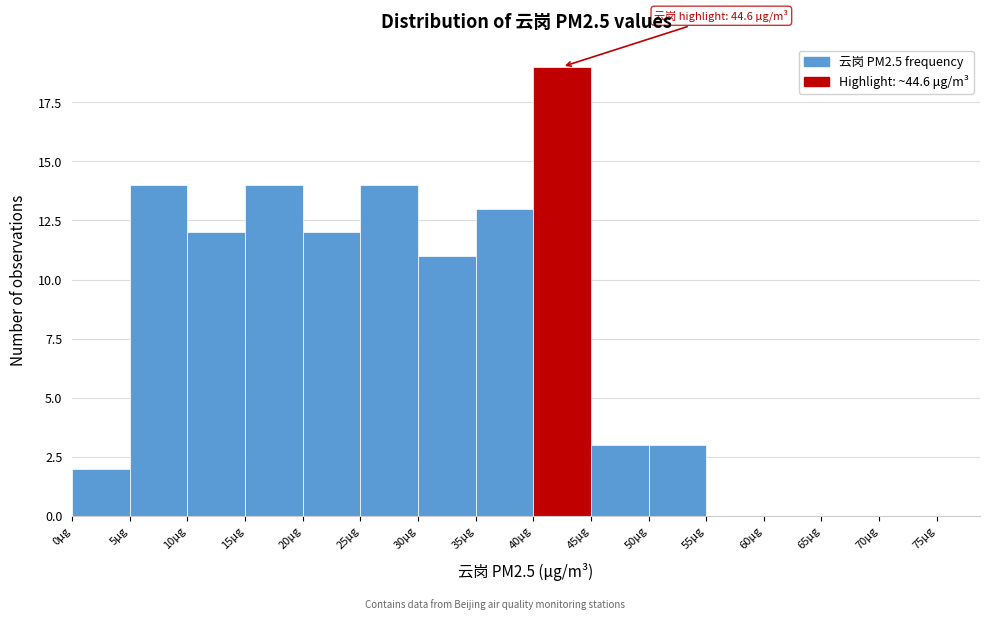

Over which range of the x-axis is the bar tallest?

40 to 45